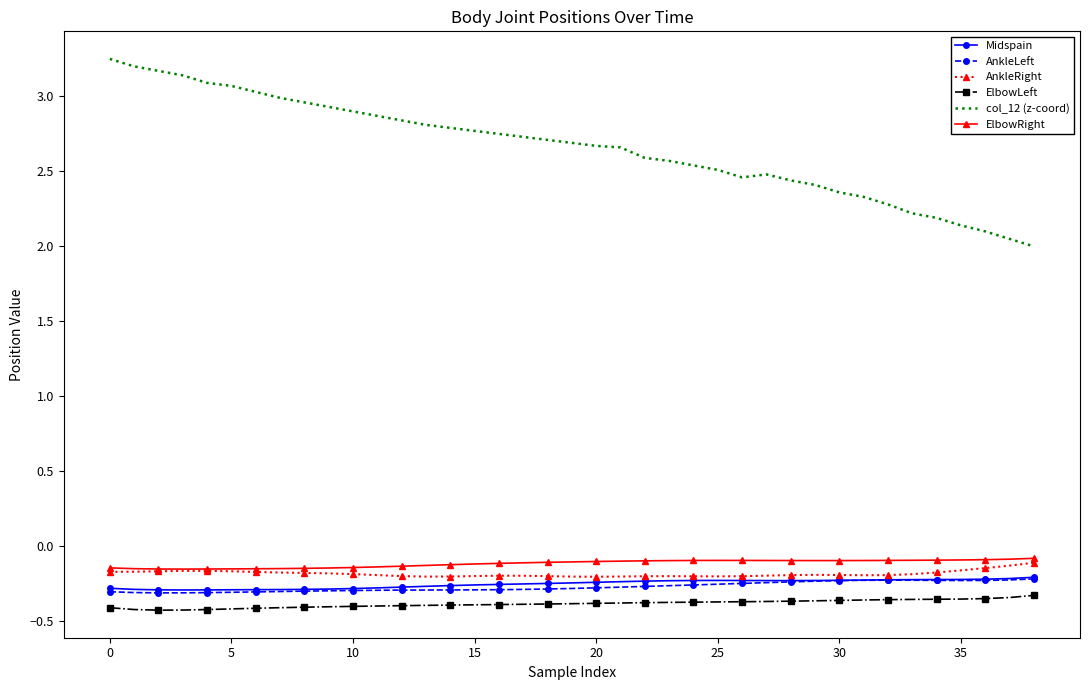

Which series has the largest range (max minus min)?

col_12 (z-coord)